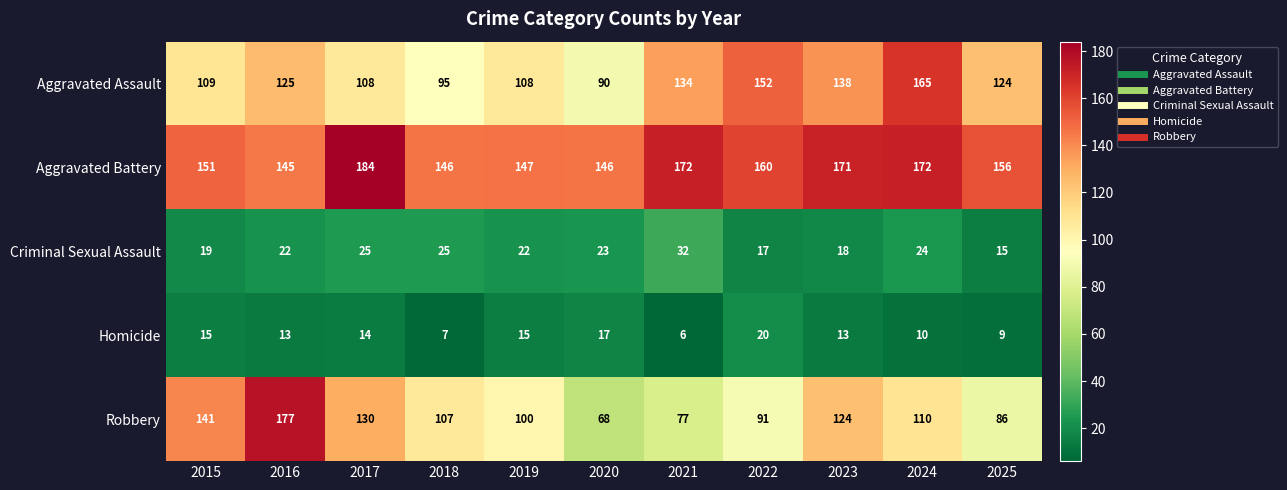

Rank the series at 2018 from lowest to highest value.

Homicide, Criminal Sexual Assault, Aggravated Assault, Robbery, Aggravated Battery